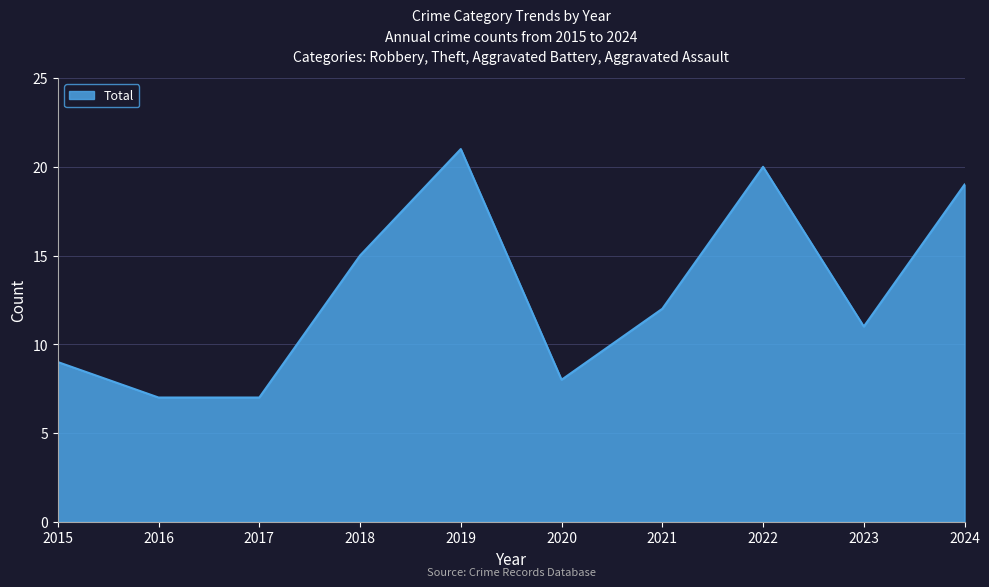

What is the change in value from 2016 to 2021?

+5